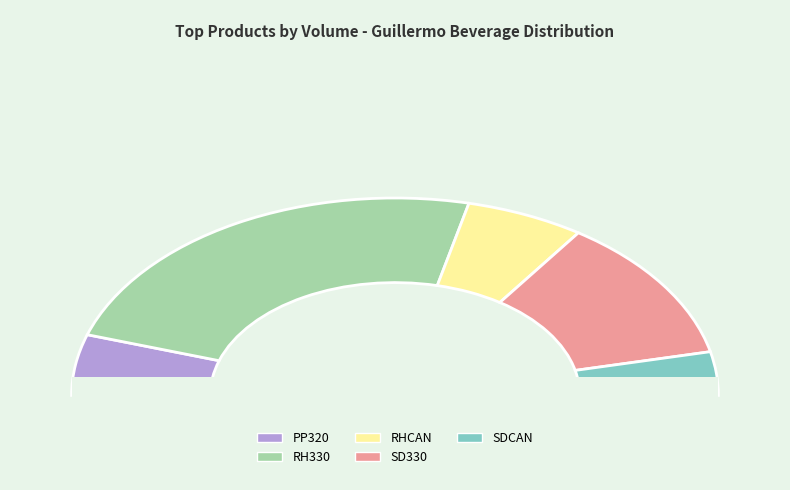

What portion of the pie excludes HTLEMON250?

100.0%